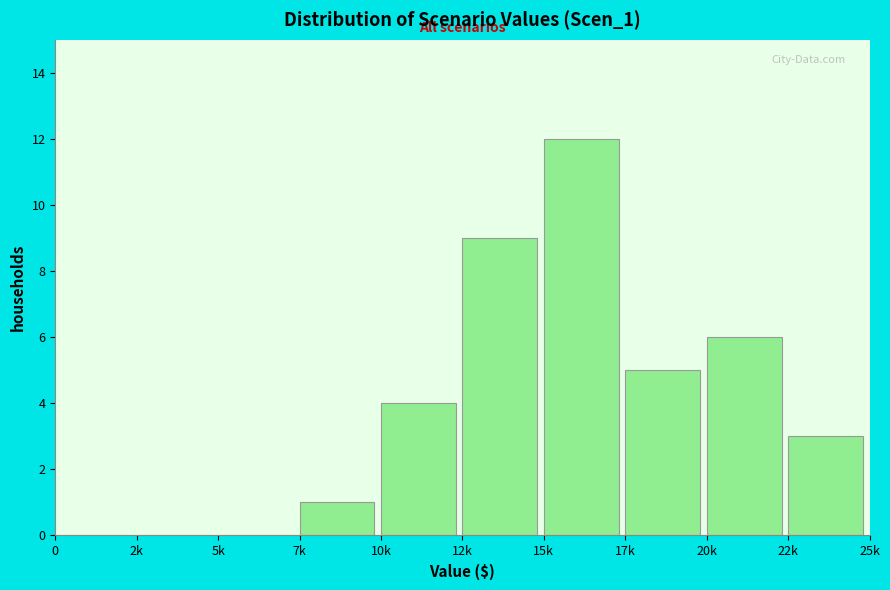

Reading left to right, transcribe all the data shown in this chart.

0=0	2k=0	5k=0	7k=1	10k=4	12k=9	15k=12	17k=5	20k=6	22k=3